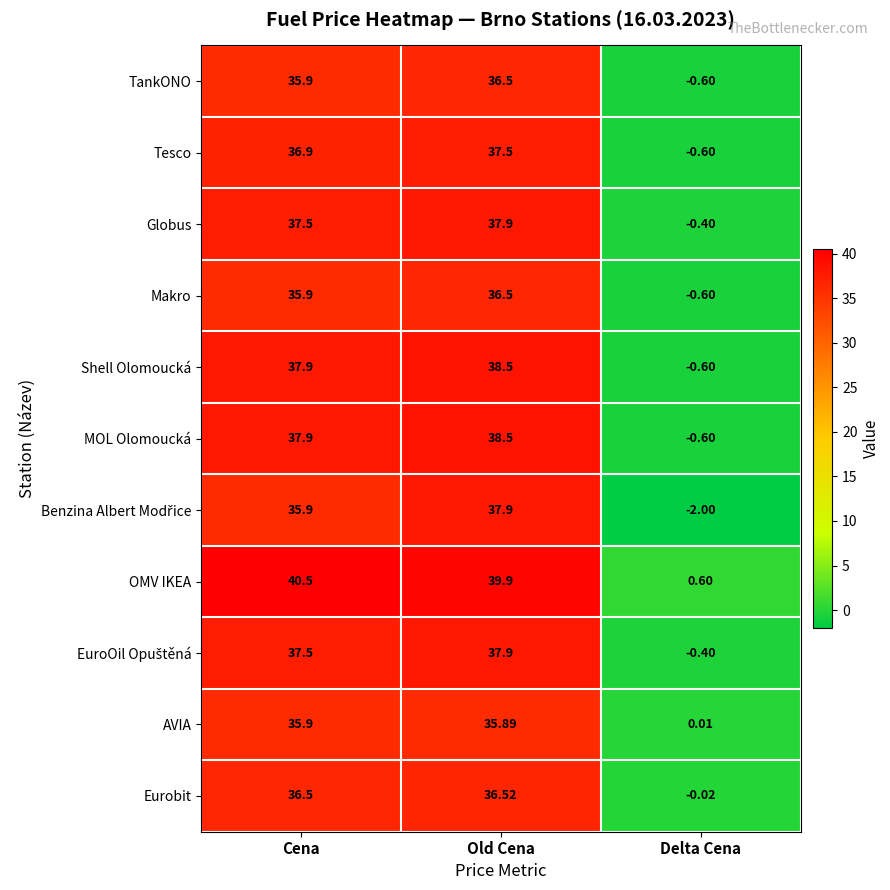

Rank the categories by Shell Olomoucká value from highest to lowest.

Old Cena, Cena, Delta Cena